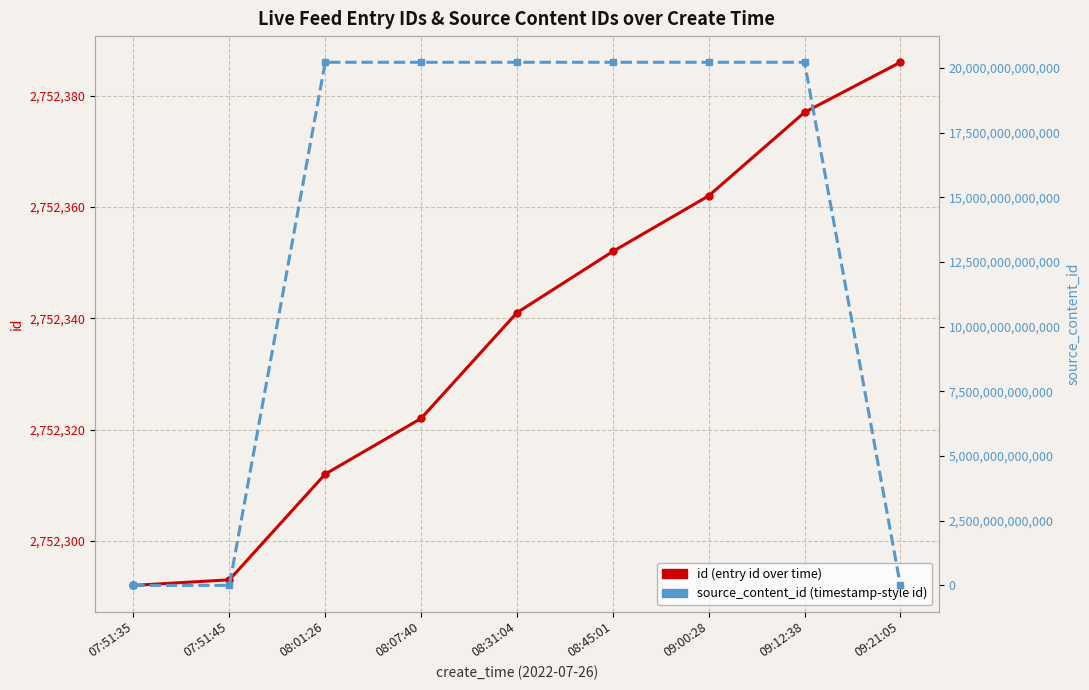

What is the sum of the id (entry id over time) values at 08:07:40 and 08:45:01?

5504674